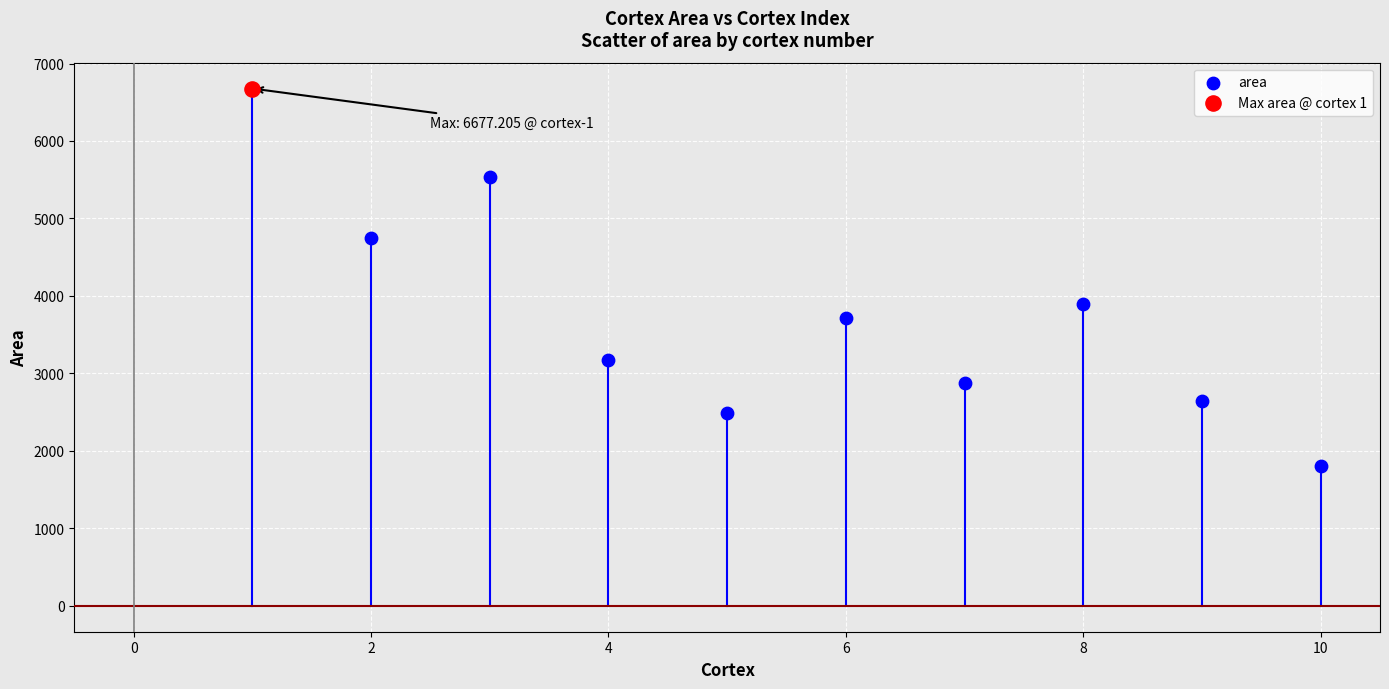

What are all the series names shown in the legend?

area, Max area @ cortex 1